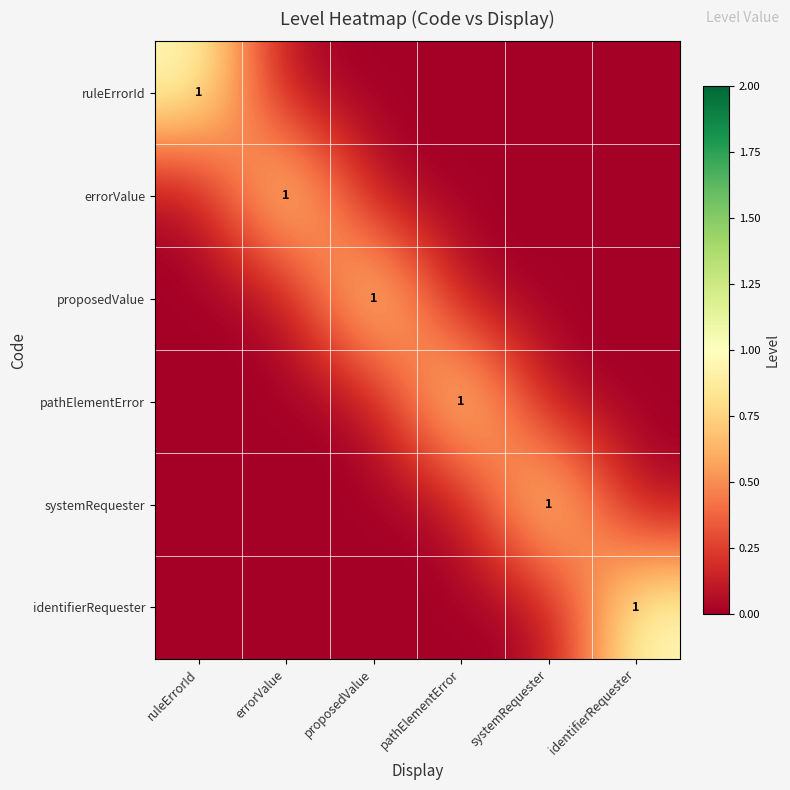

Which series has the largest range (max minus min)?

ruleErrorId